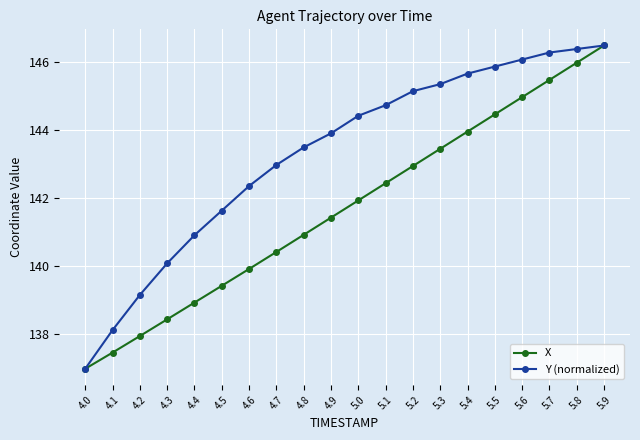

What are all the series names shown in the legend?

X, Y (normalized)